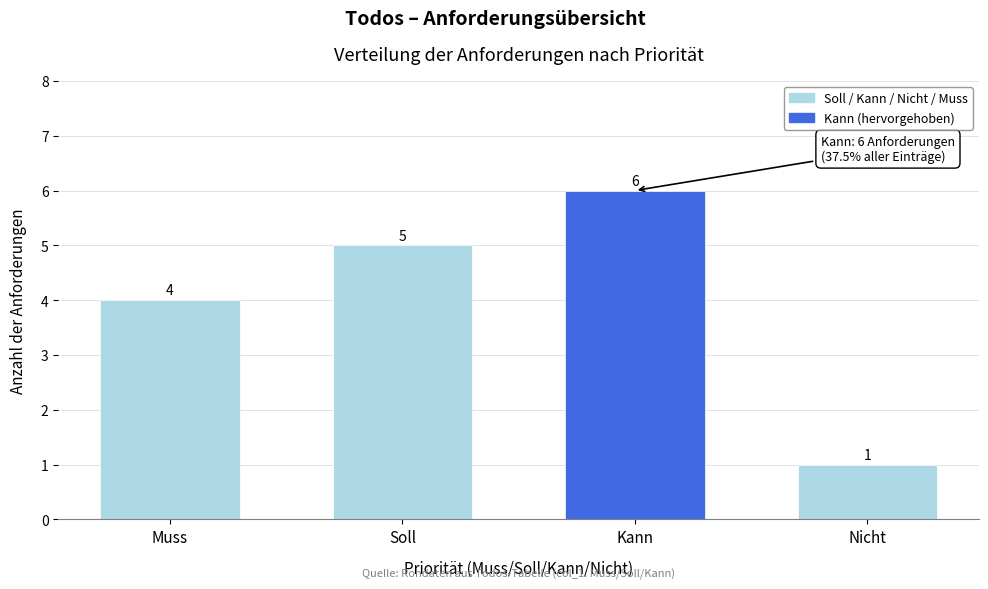

Reading left to right, transcribe all the data shown in this chart.

Muss=4	Soll=5	Kann=6	Nicht=1